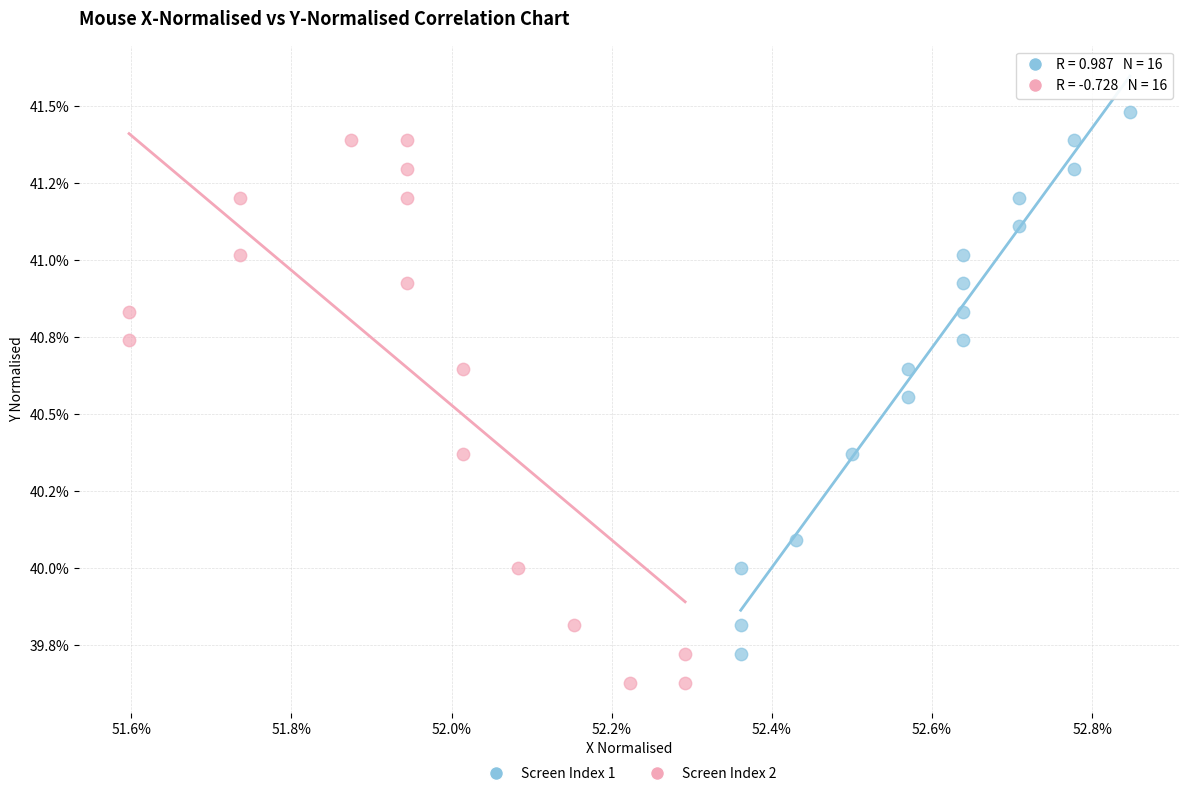

Which series contains the lowest Y value?

Screen Index 2